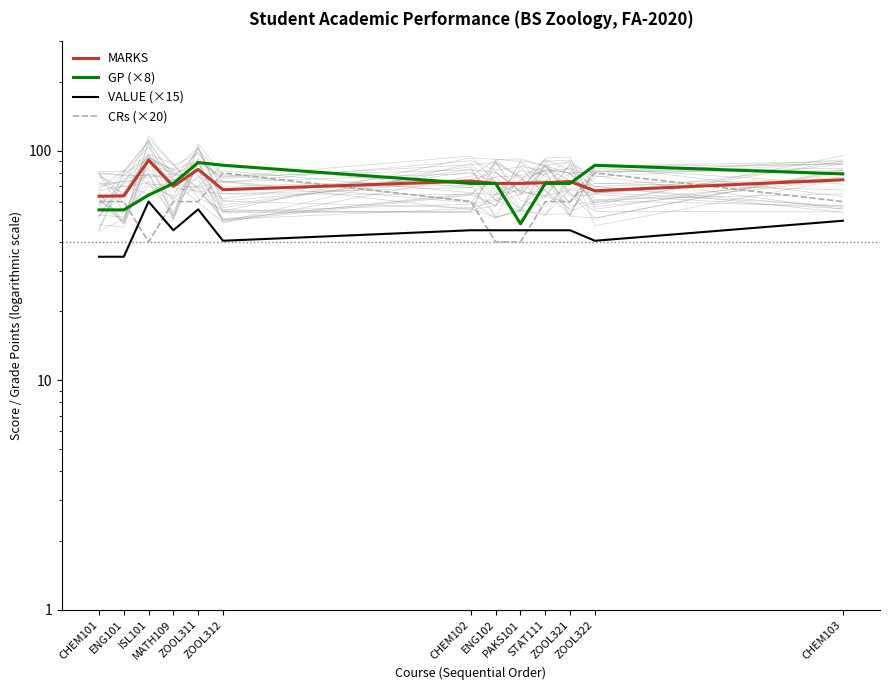

Reading left to right, transcribe all the data shown in this chart.

MARKS: 63.3	63.5	91.0	70.0	82.9	67.6	73.7	72.0	72.0	72.5	73.4	66.9	74.7
GP (×8): 55.2	55.2	64.0	72.0	88.8	86.4	72.0	72.0	48.0	72.0	72.0	86.4	79.2
VALUE (×15): 34.5	34.5	60.0	45.0	55.5	40.5	45.0	45.0	45.0	45.0	45.0	40.5	49.5
CRs (×20): 60.0	60.0	40.0	60.0	60.0	80.0	60.0	40.0	40.0	60.0	60.0	80.0	60.0